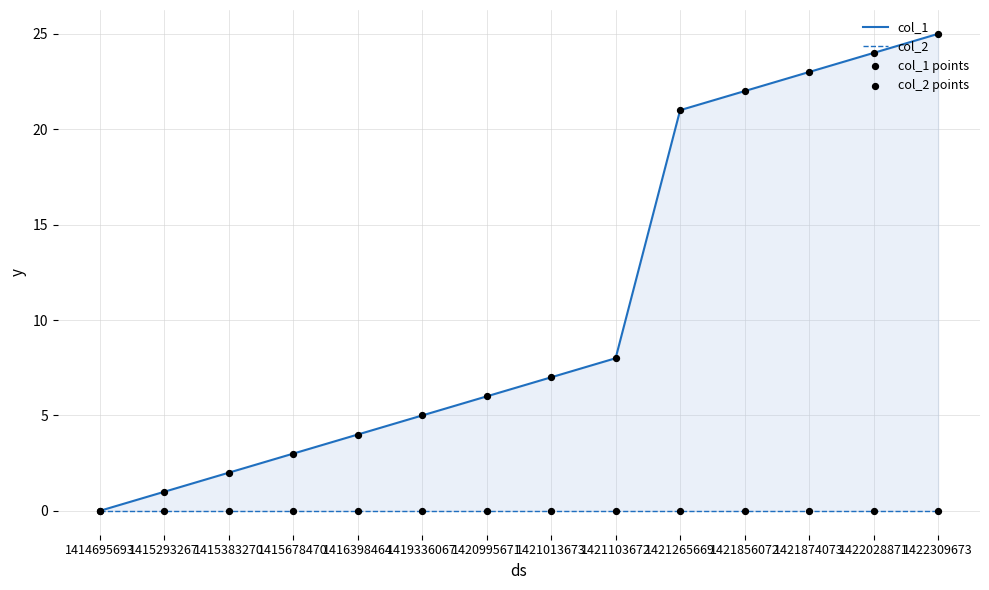

At how many categories does at least one series exceed 22?

3